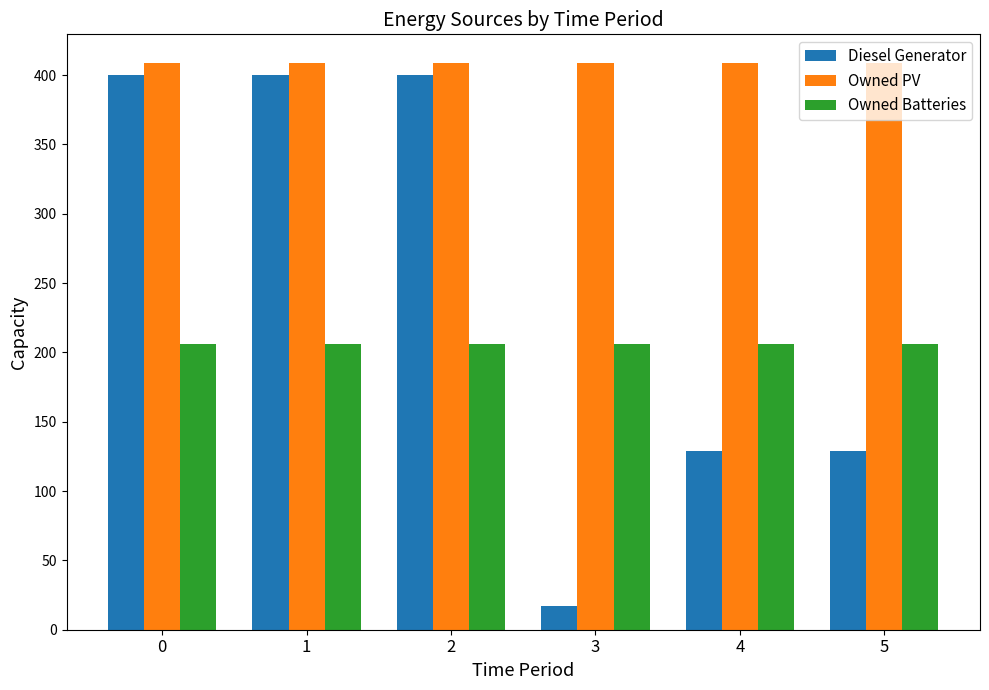

What is the spread (max minus min) of values at 1?

203